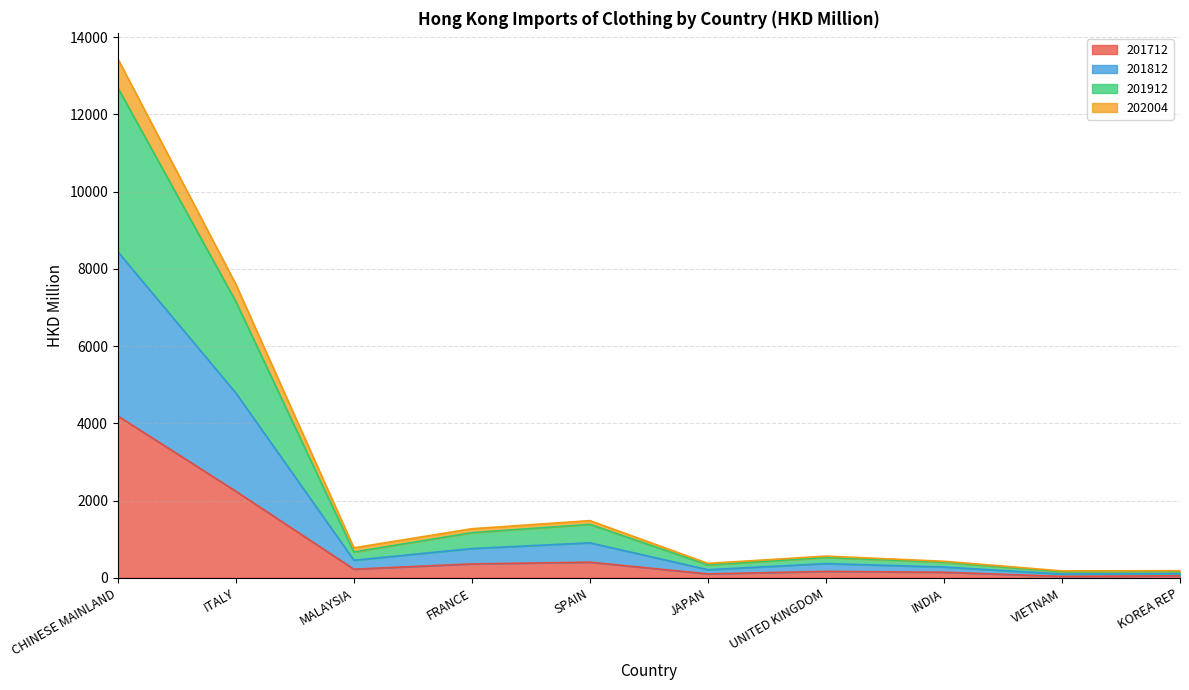

True or false: 201812 and 201712 cross at least once.

False